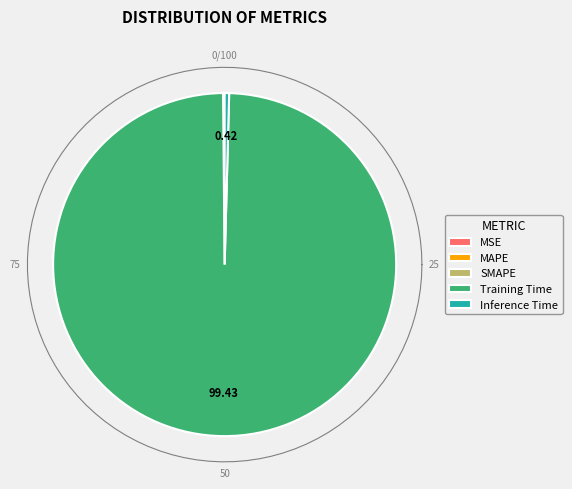

Which slice represents more than half of the pie?

Training Time